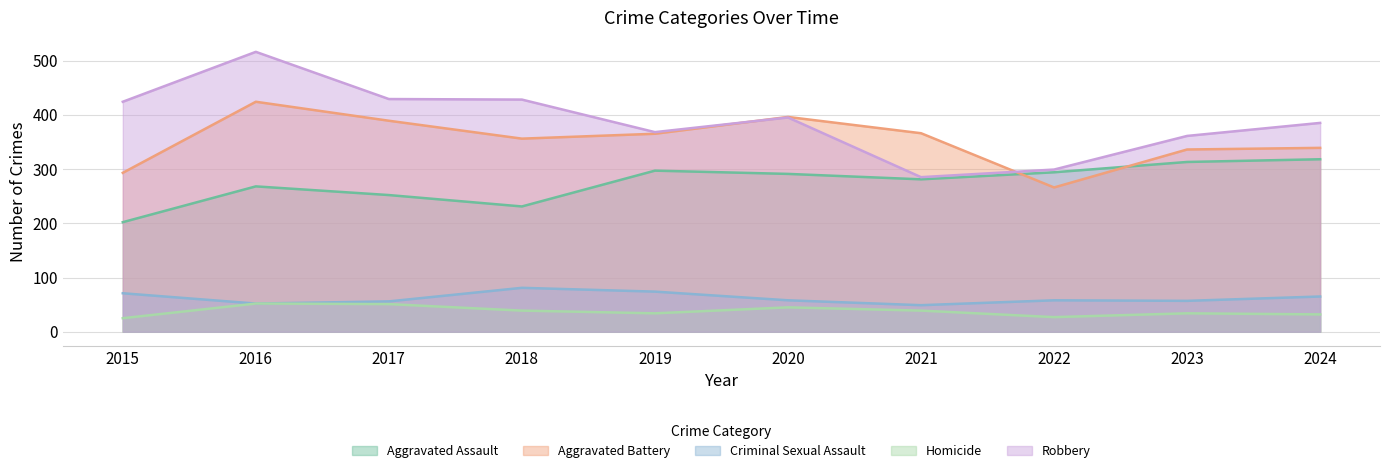

Reading right to left, extract all data points from this chart.

Aggravated Assault: 318	313	294	281	291	297	231	252	268	202
Aggravated Battery: 339	336	266	366	396	365	356	389	424	293
Criminal Sexual Assault: 65	57	58	49	58	74	81	56	52	71
Homicide: 32	34	27	39	45	34	39	51	52	25
Robbery: 385	361	299	285	395	368	428	429	516	424